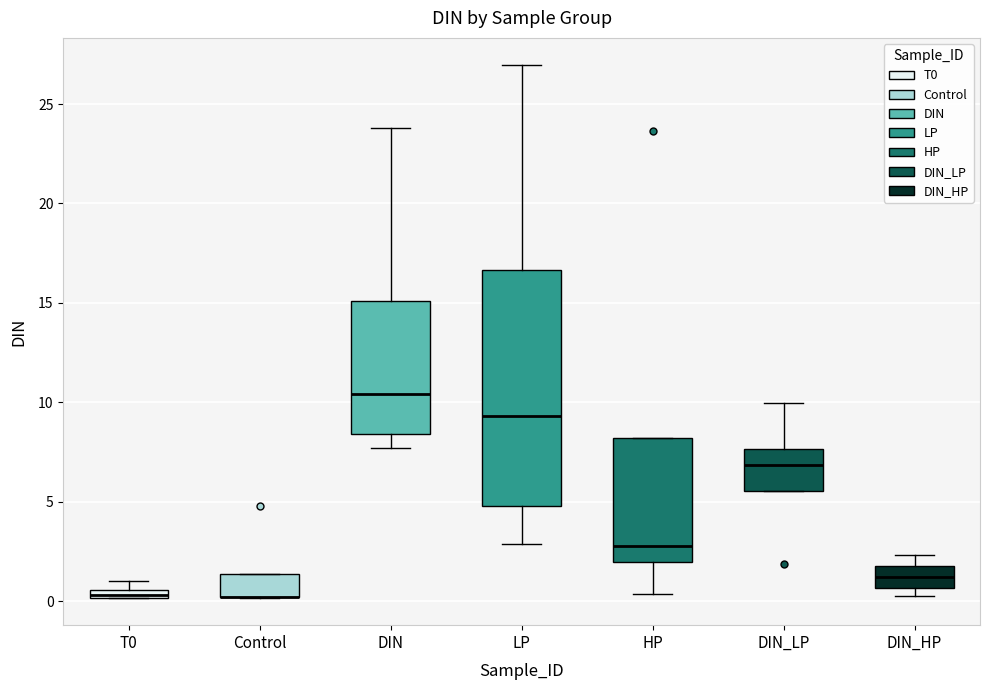

Where does the lower whisker of the box for LP end on the y-axis? The values are not printed on the chart, so give them approximately, as read against the axis.

3.0